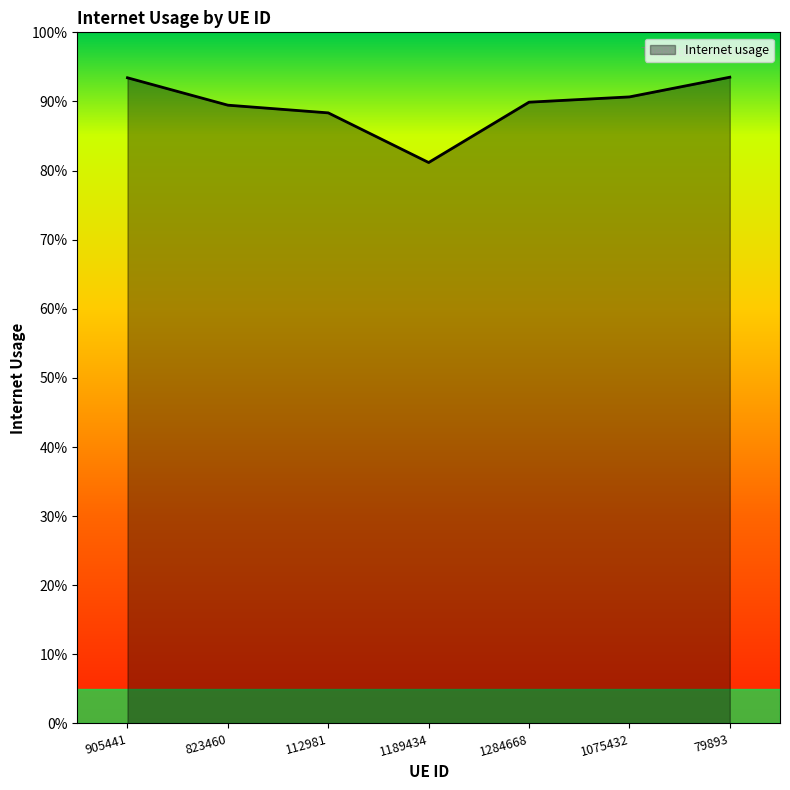

What is the difference between the second highest and second lowest values?

0.1